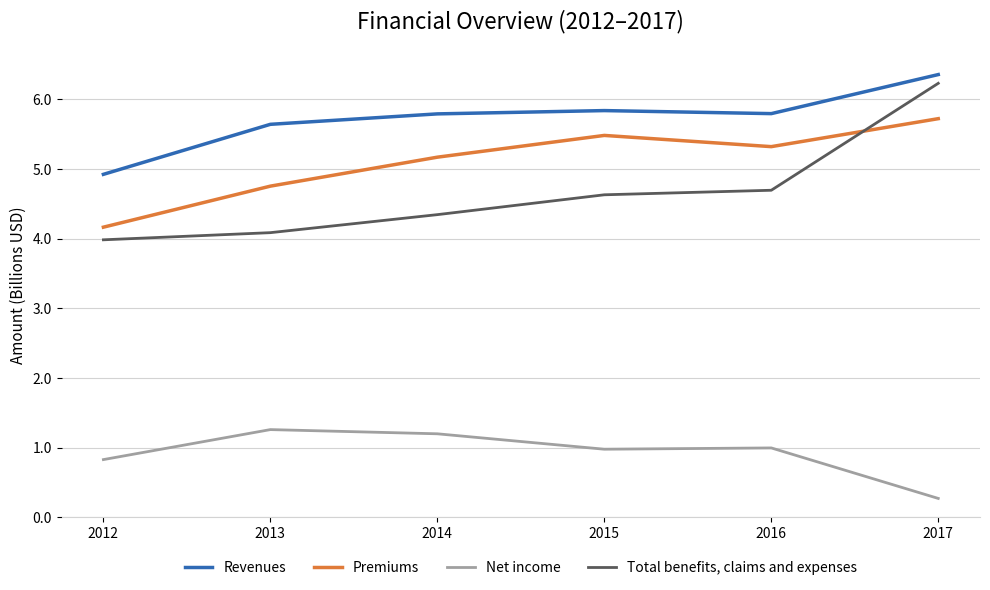

At how many categories does at least one series exceed 4?

6